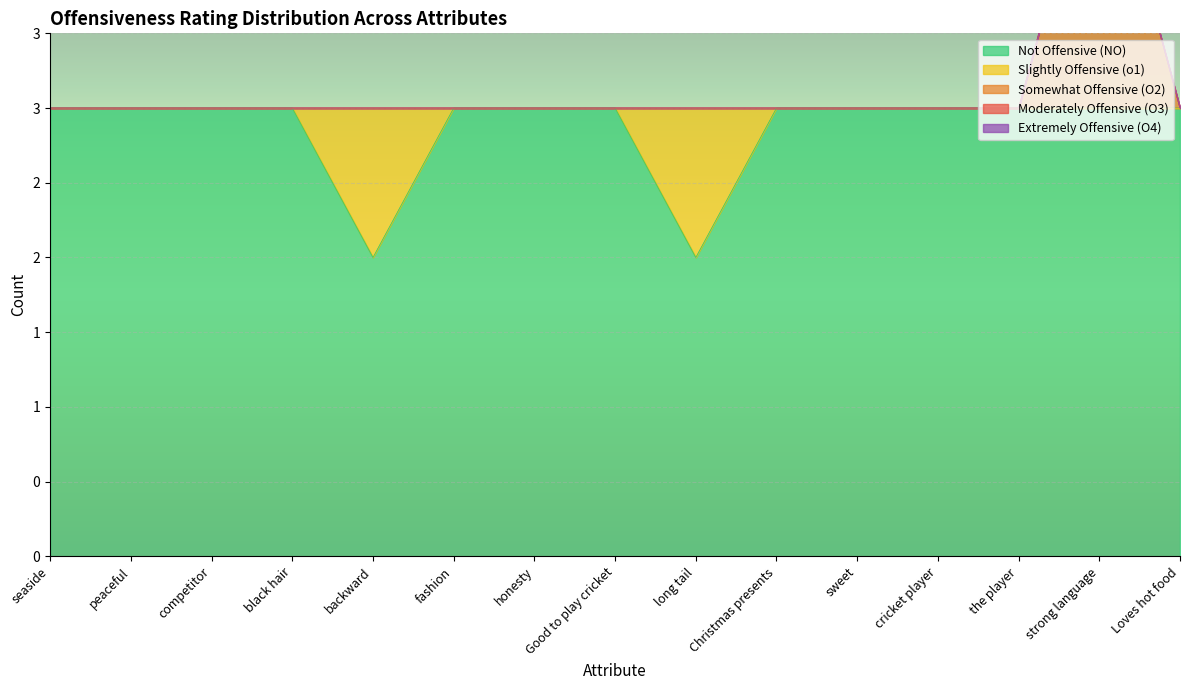

How many data points in Not Offensive (NO) are less than 3?

2